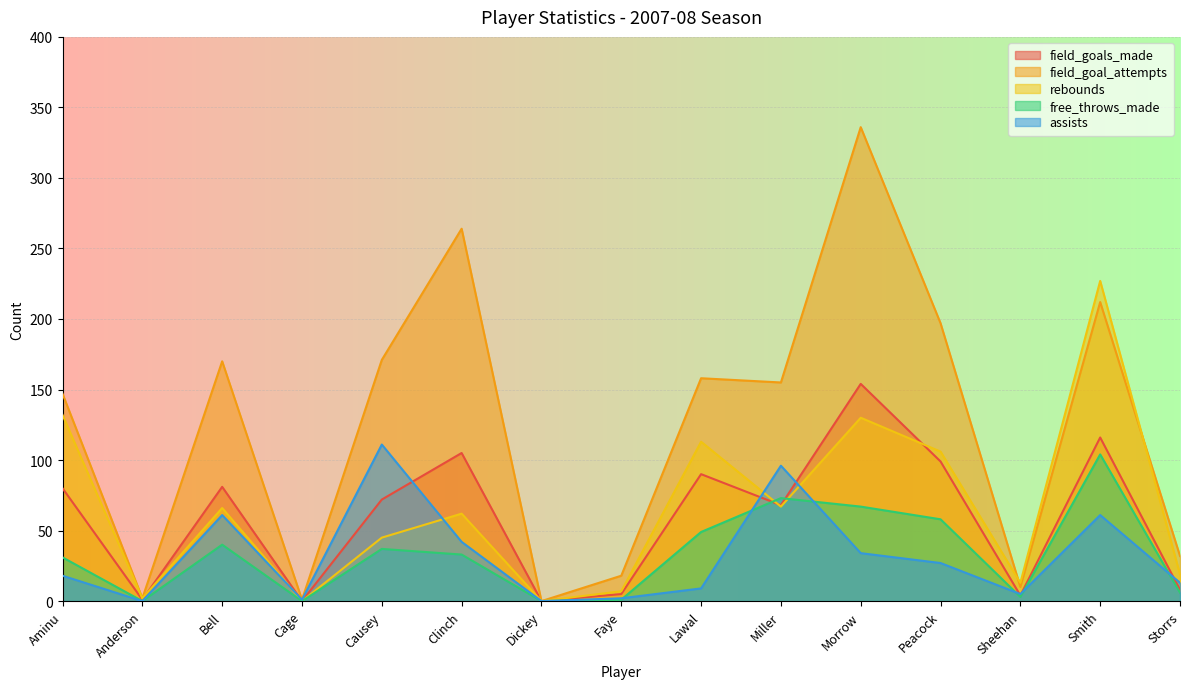

How many distinct data groups are displayed?

5